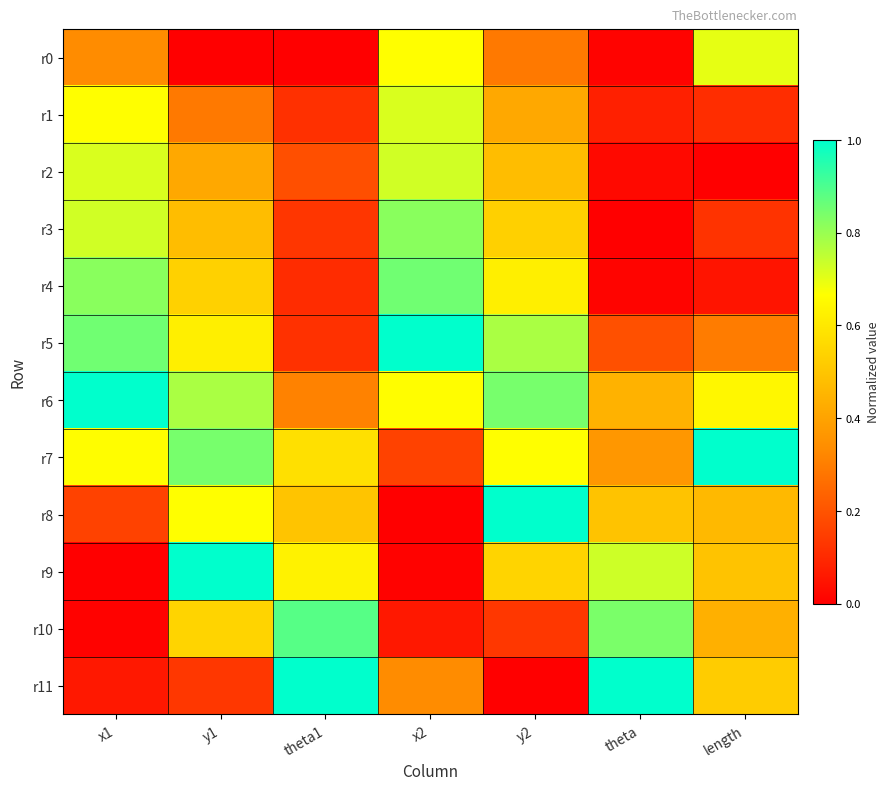

How many series are shown in this chart?

12